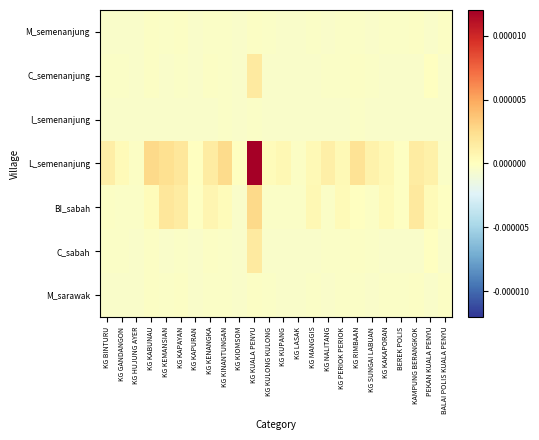

List the series in order of their peak value, lowest first.

I_semenanjung, M_semenanjung, M_sarawak, C_semenanjung, C_sabah, BI_sabah, L_semenanjung